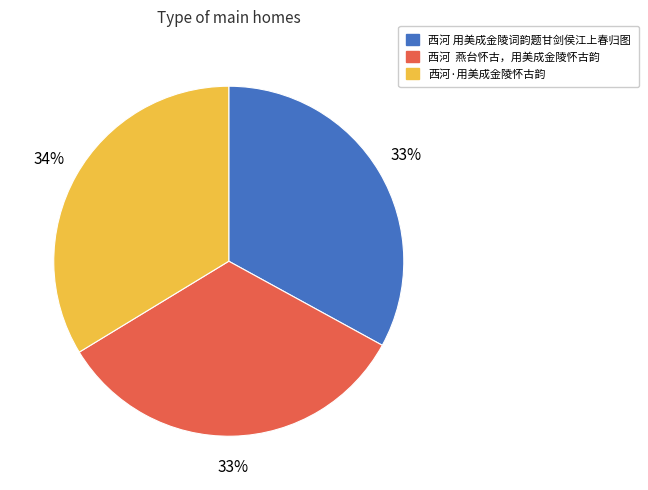

What is the ratio of the value at 西河 燕台怀古，用美成金陵怀古韵 to the value at 西河·用美成金陵怀古韵?

1.0